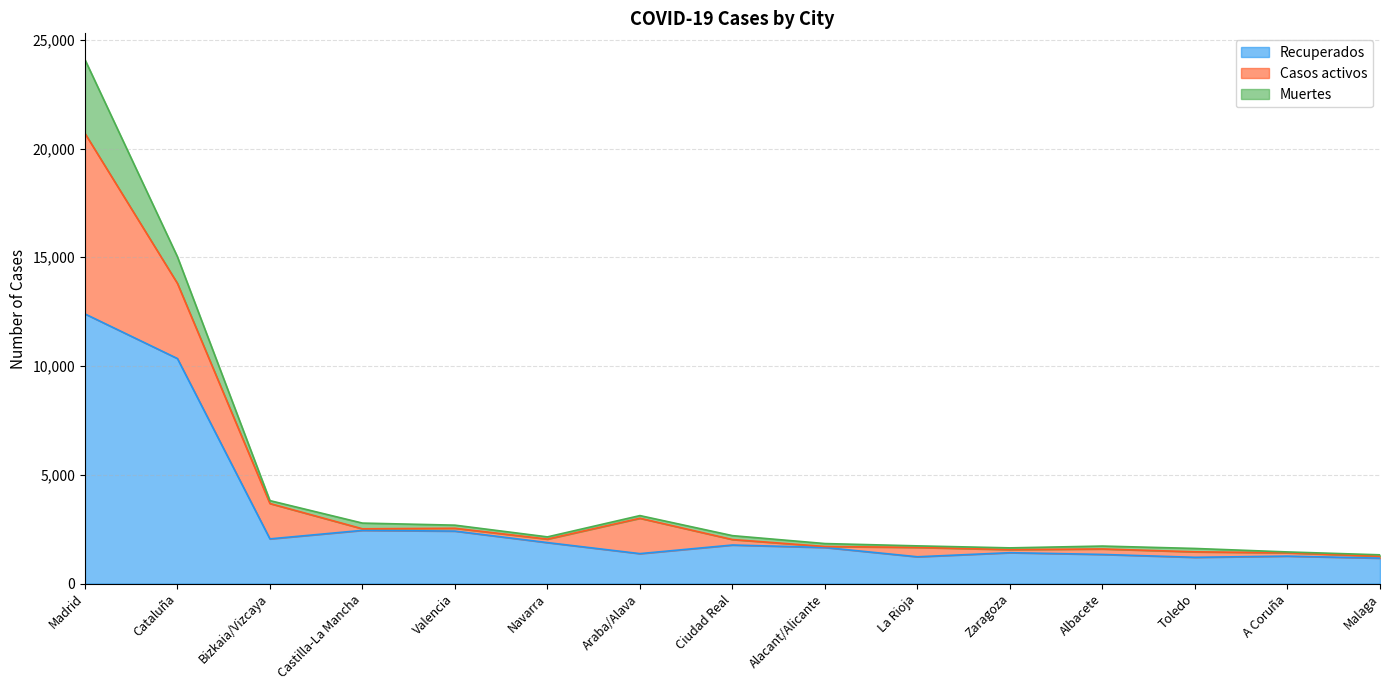

What is the sum of the Recuperados values at Bizkaia/Vizcaya and Alacant/Alicante?

3712